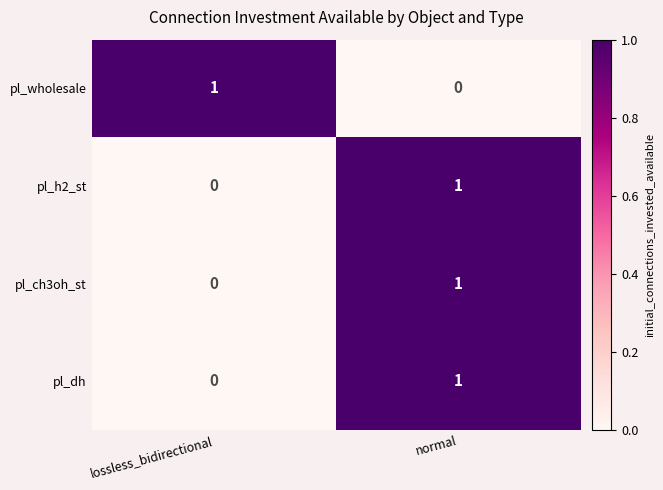

What is the total value across all series at normal?

3